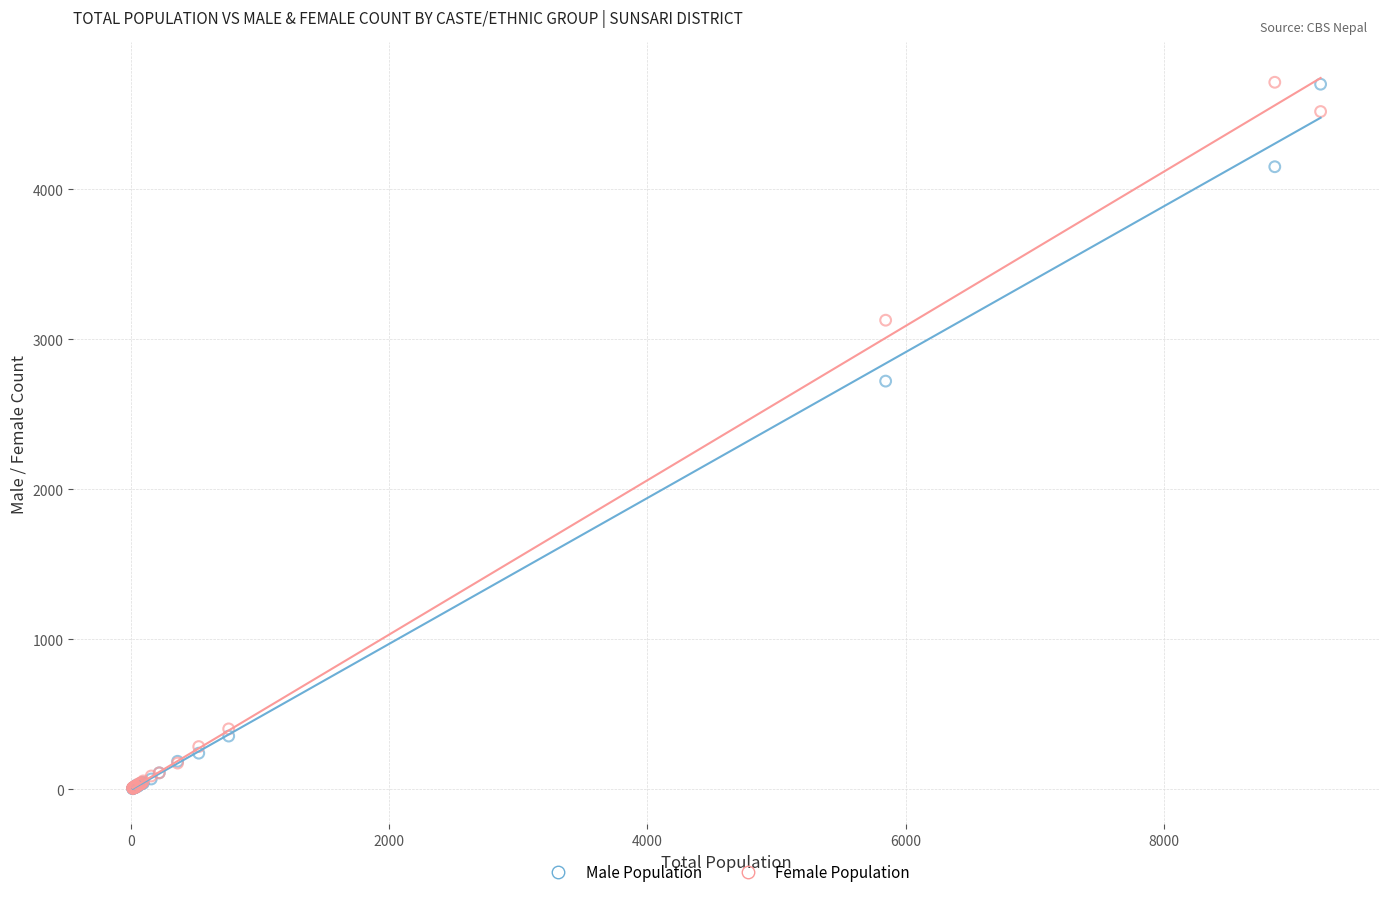

Across all series, what Y value is closest to 2357?

2720